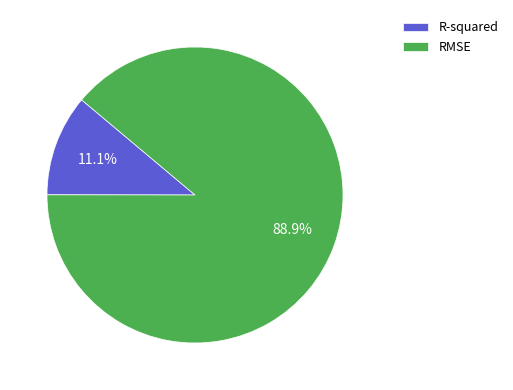

Rank the categories by value from highest to lowest.

RMSE, R-squared